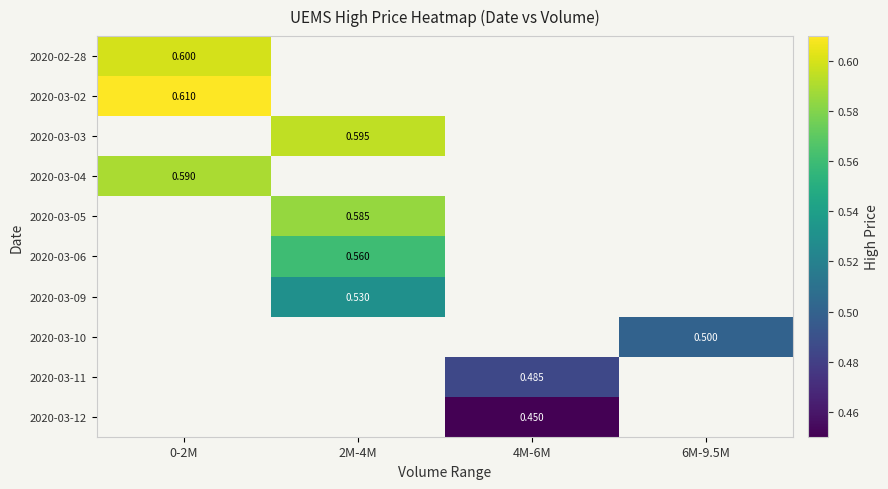

Which label corresponds to the smallest value in the chart?

4M-6M